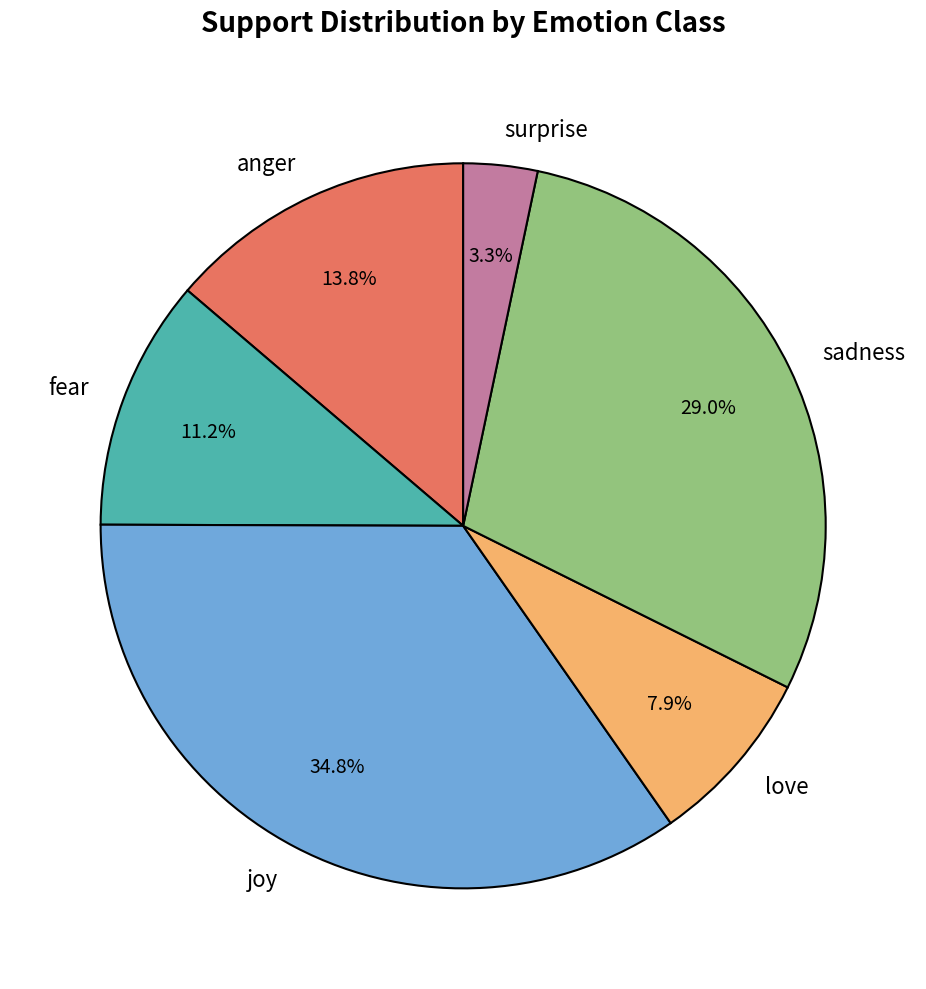

Rank the categories by value from lowest to highest.

surprise, love, fear, anger, sadness, joy